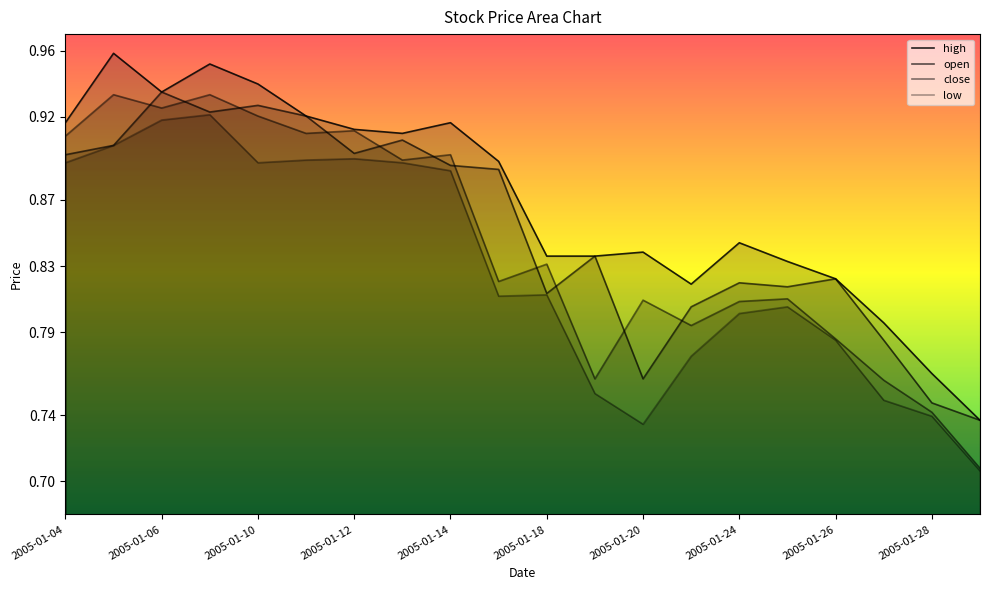

True or false: high has more than 0 interior local peaks.

True